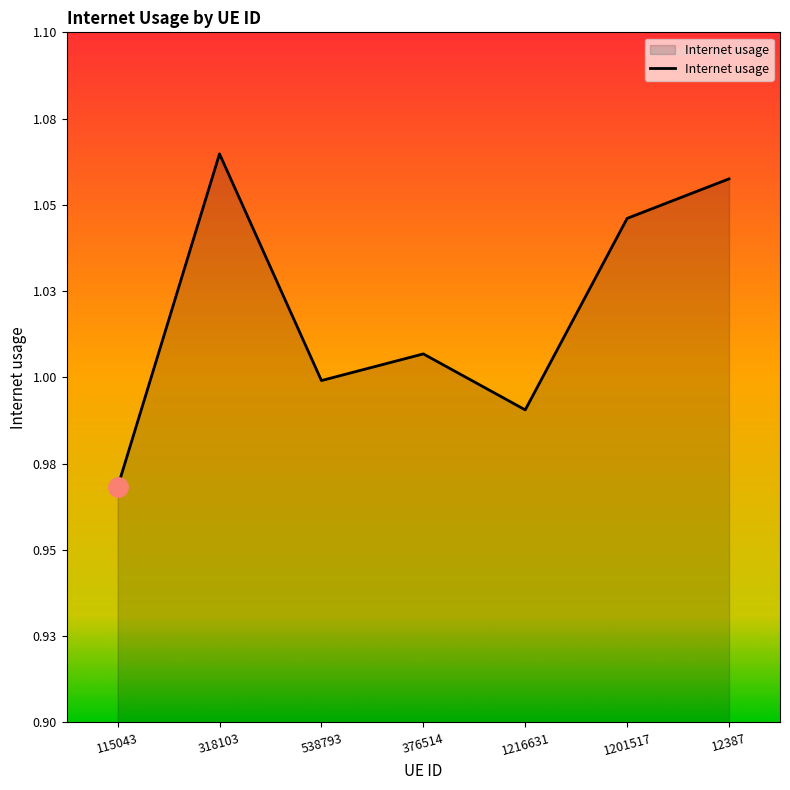

Is this an area chart (filled region under the line)?

Yes